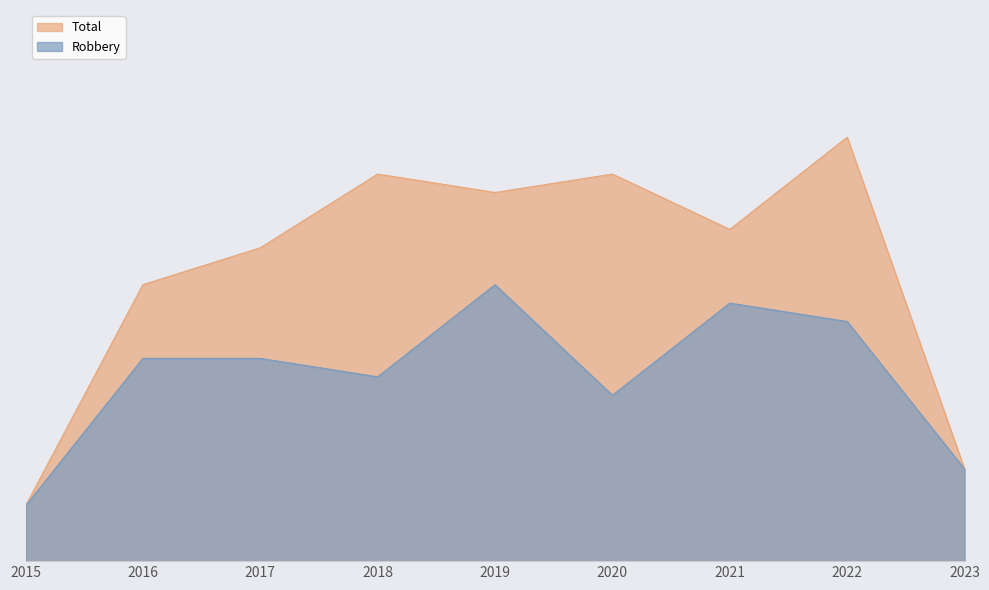

At which category is the sum across all series the highest?

2022